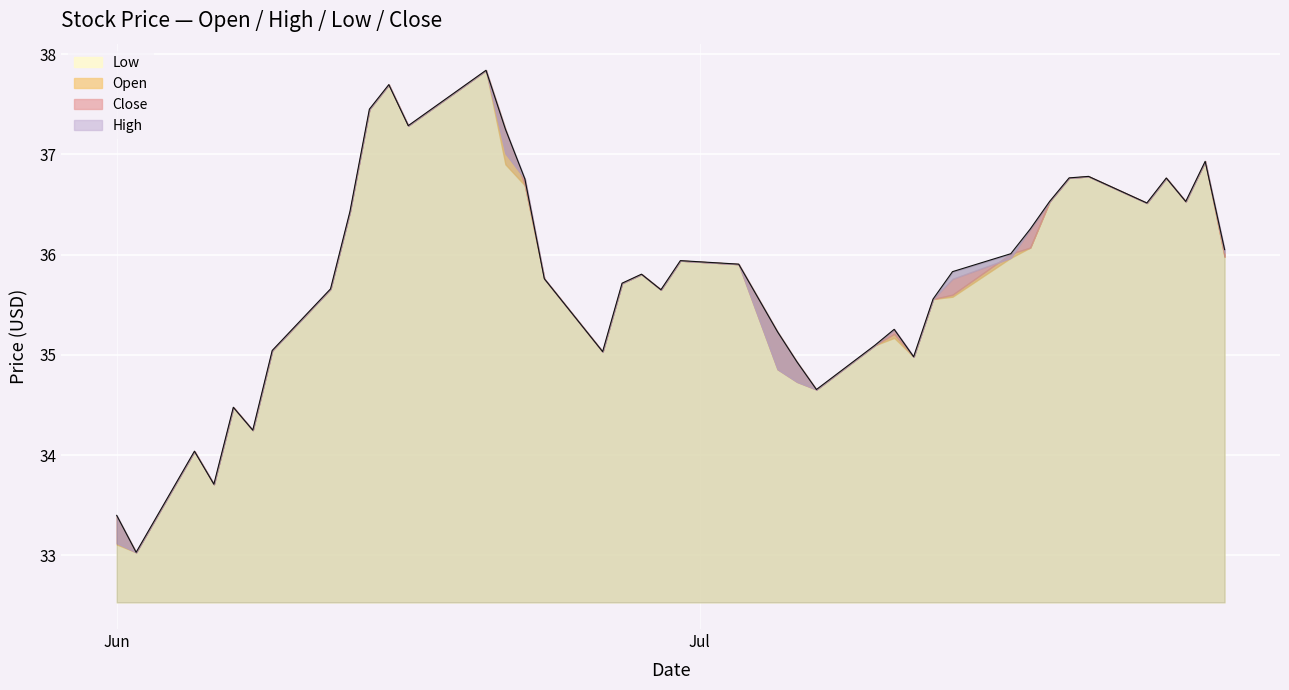

How many interior local valleys does the Low series have?

10